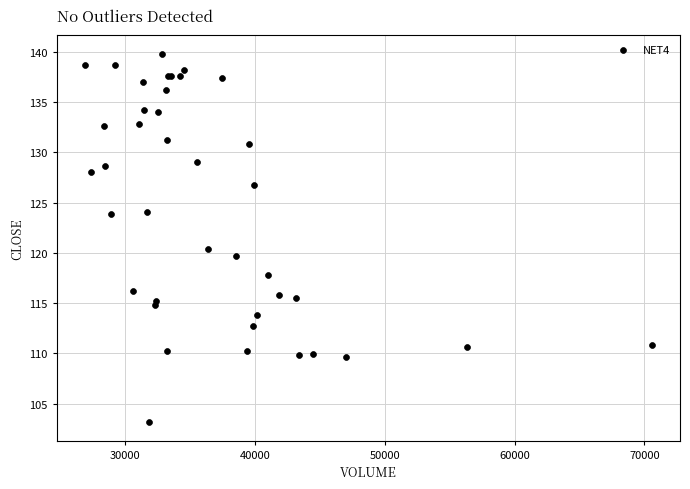

What Y value in the scatter plot is closest to 121?

120.4